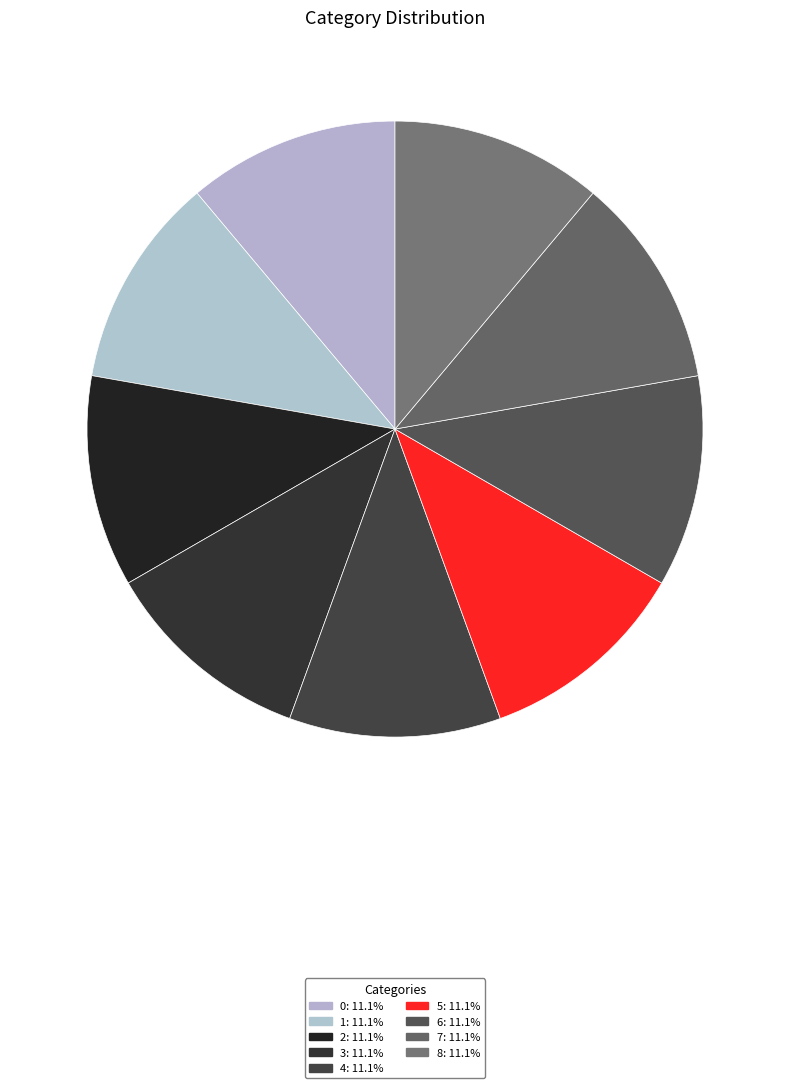

How many slices are in this pie chart?

9